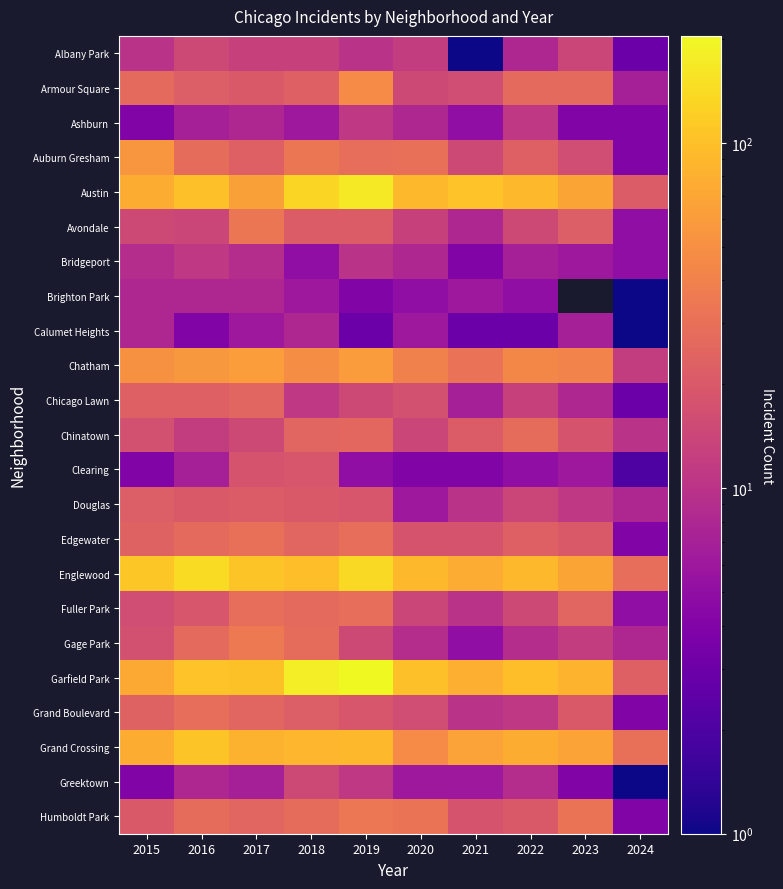

Rank the series at 2018 from lowest to highest value.

Bridgeport, Ashburn, Brighton Park, Calumet Heights, Chicago Lawn, Albany Park, Greektown, Clearing, Douglas, Avondale, Grand Boulevard, Armour Square, Chinatown, Edgewater, Fuller Park, Gage Park, Humboldt Park, Auburn Gresham, Chatham, Grand Crossing, Englewood, Austin, Garfield Park